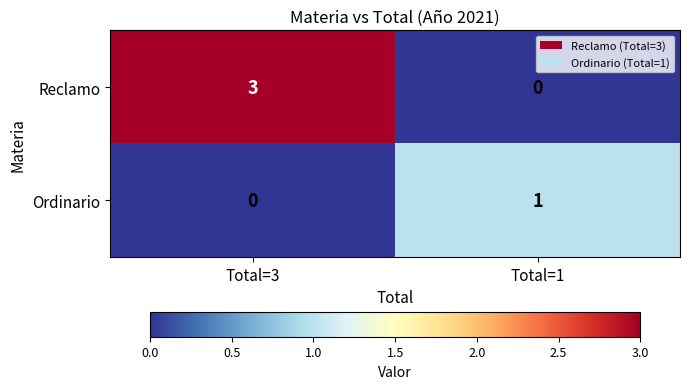

Reading left to right, transcribe all the data shown in this chart.

Reclamo: Total=3=3	Total=1=0
Ordinario: Total=3=0	Total=1=1